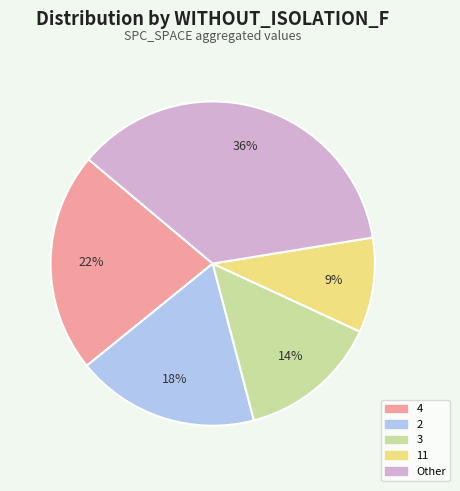

How many slices are in this pie chart?

5